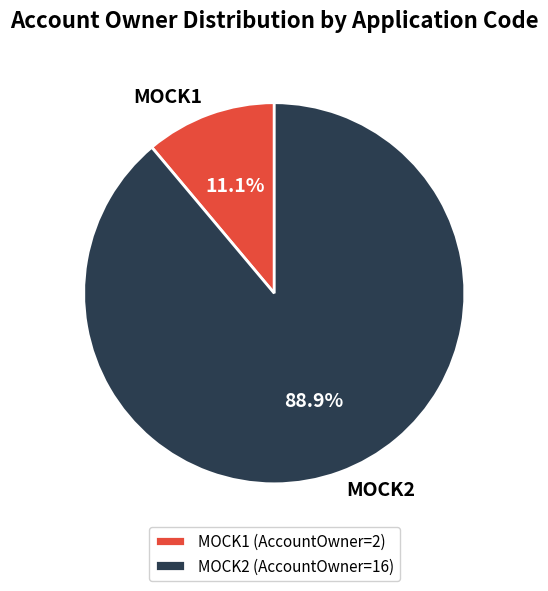

What is the largest slice in the pie chart?

MOCK2